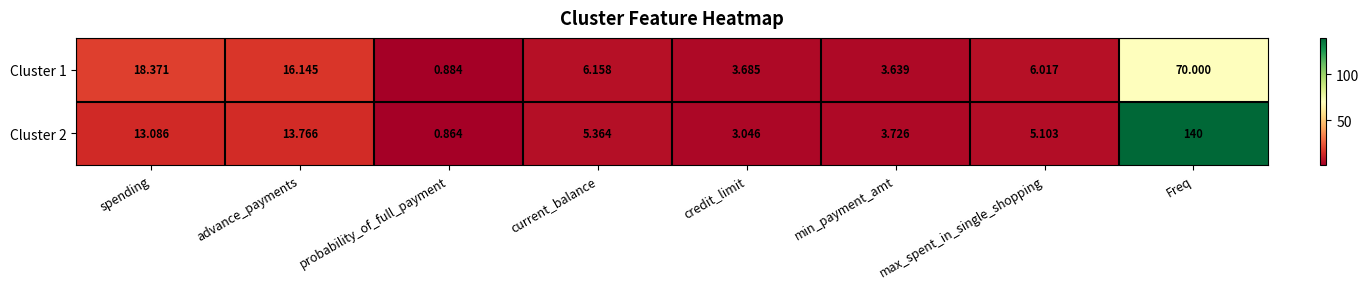

Rank the series by their average value, from highest to lowest.

Cluster 2, Cluster 1